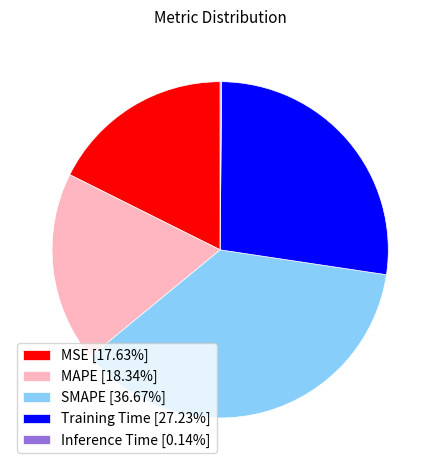

Is the sum of SMAPE [36.67%] and MSE [17.63%] greater than half?

Yes